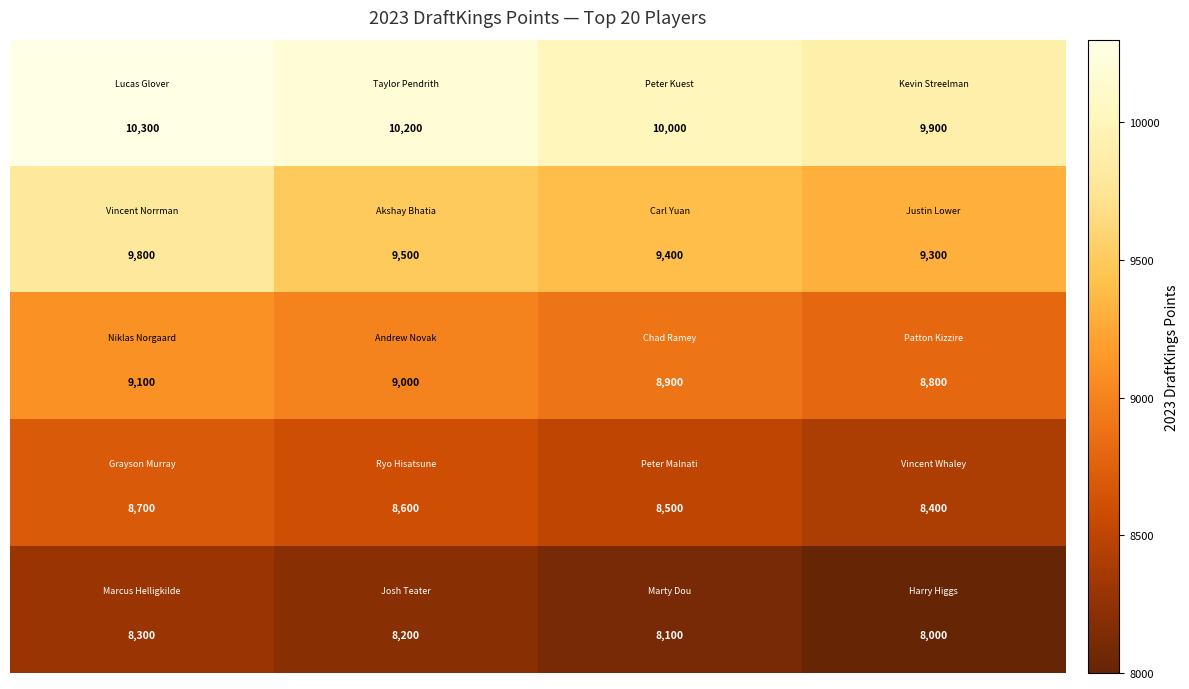

At how many categories does at least one series exceed 9210?

4